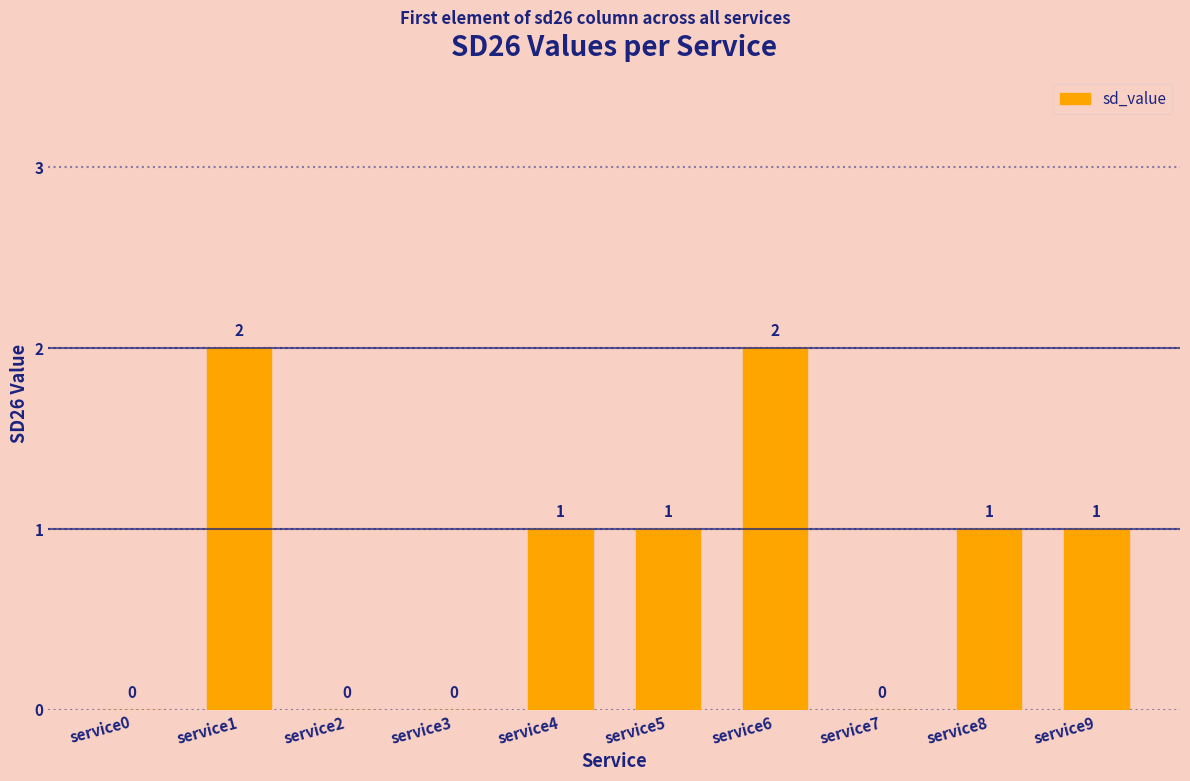

Count the values in the range 0 to 1.

8